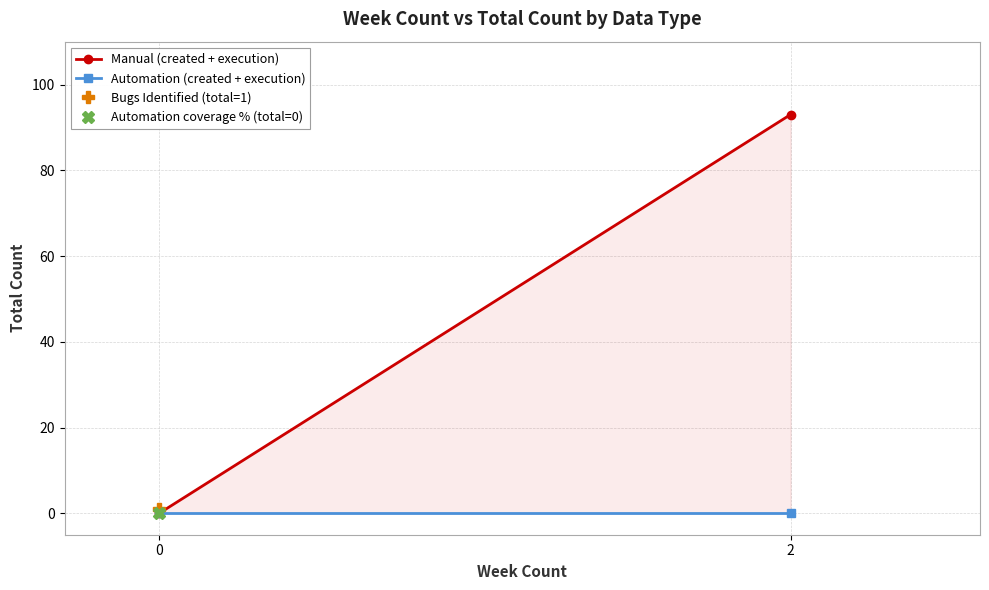

Which series has the largest range (max minus min)?

Manual (created + execution)